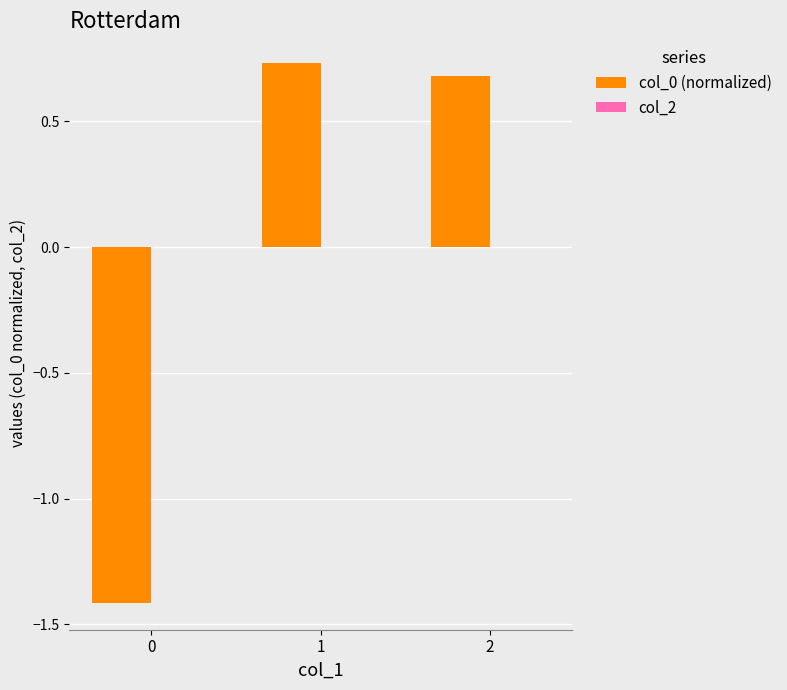

What is the change in value from 0 to 1?

+2.1